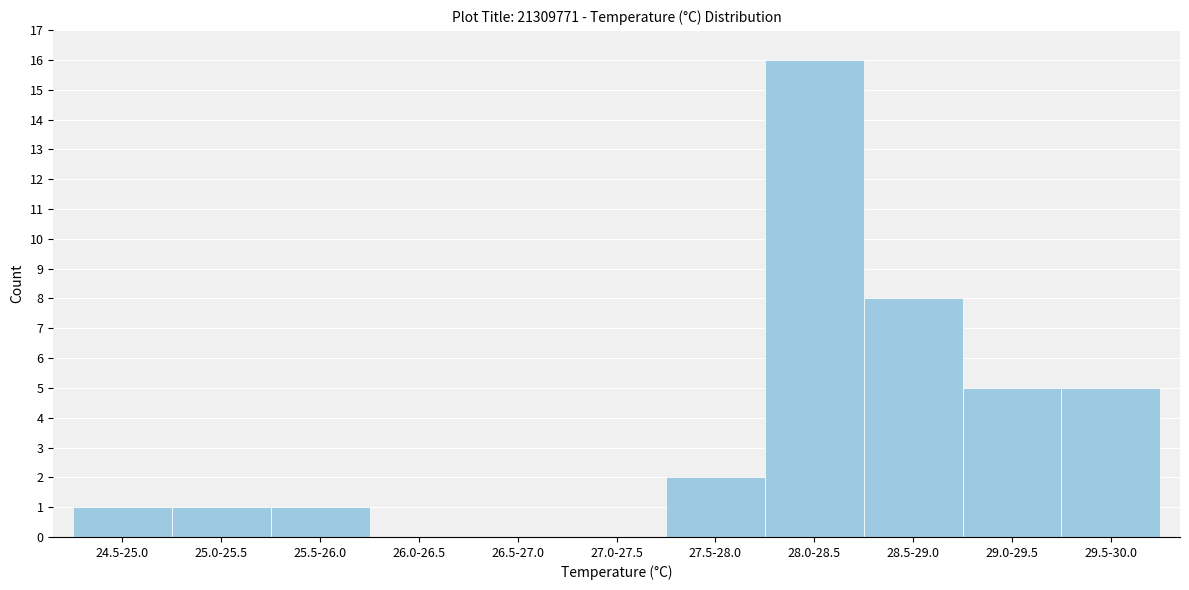

Reading right to left, what are all the values shown in this chart?

29.5-30.0=5	29.0-29.5=5	28.5-29.0=8	28.0-28.5=16	27.5-28.0=2	27.0-27.5=0	26.5-27.0=0	26.0-26.5=0	25.5-26.0=1	25.0-25.5=1	24.5-25.0=1